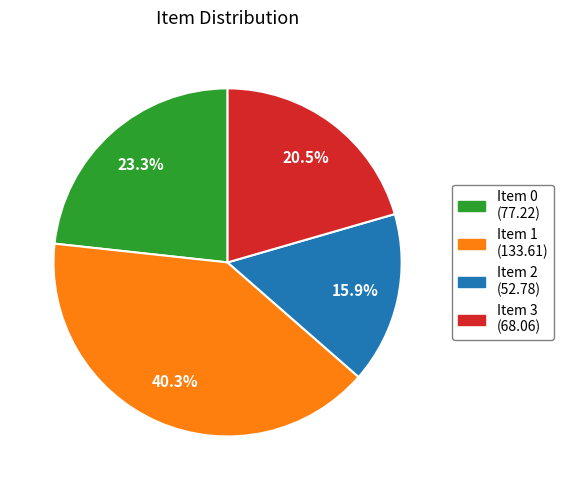

Is there a majority slice in this chart?

No